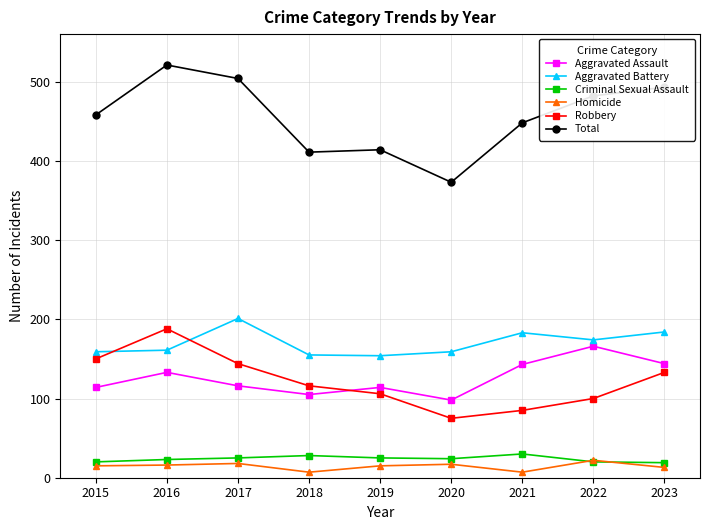

The Robbery series shows 133 at 2023. True or false?

True